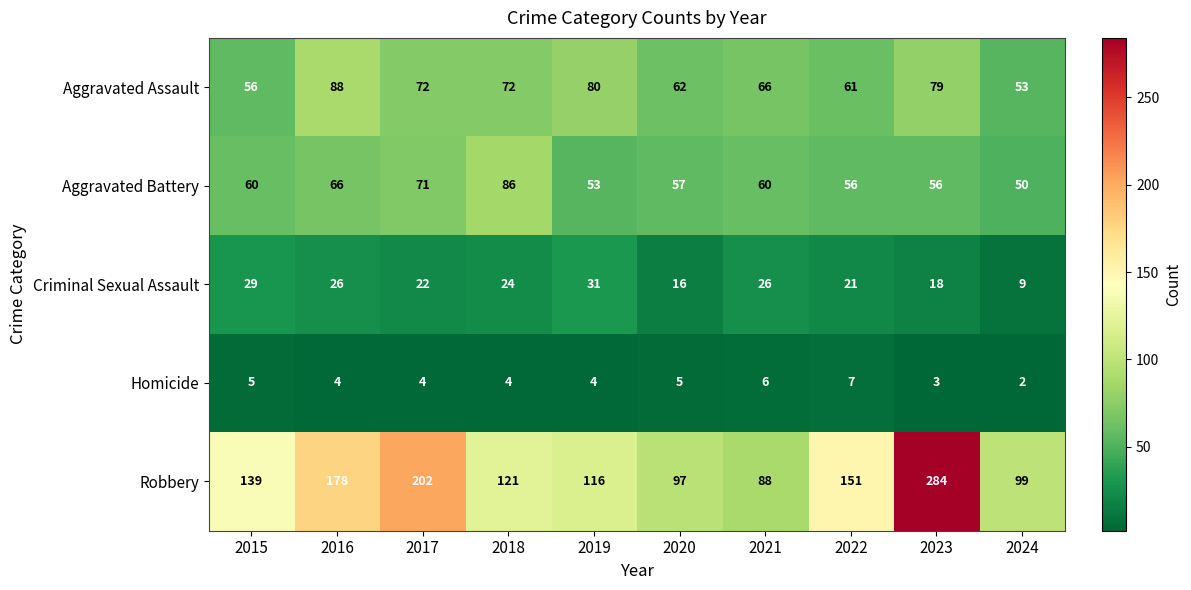

True or false: Aggravated Assault has a value of 56 at 2015.

True